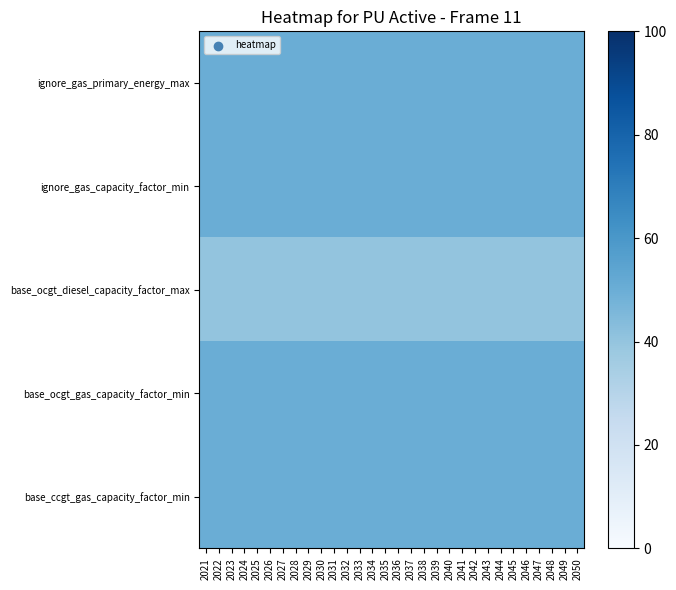

What is the total value across all series at 2035?

240